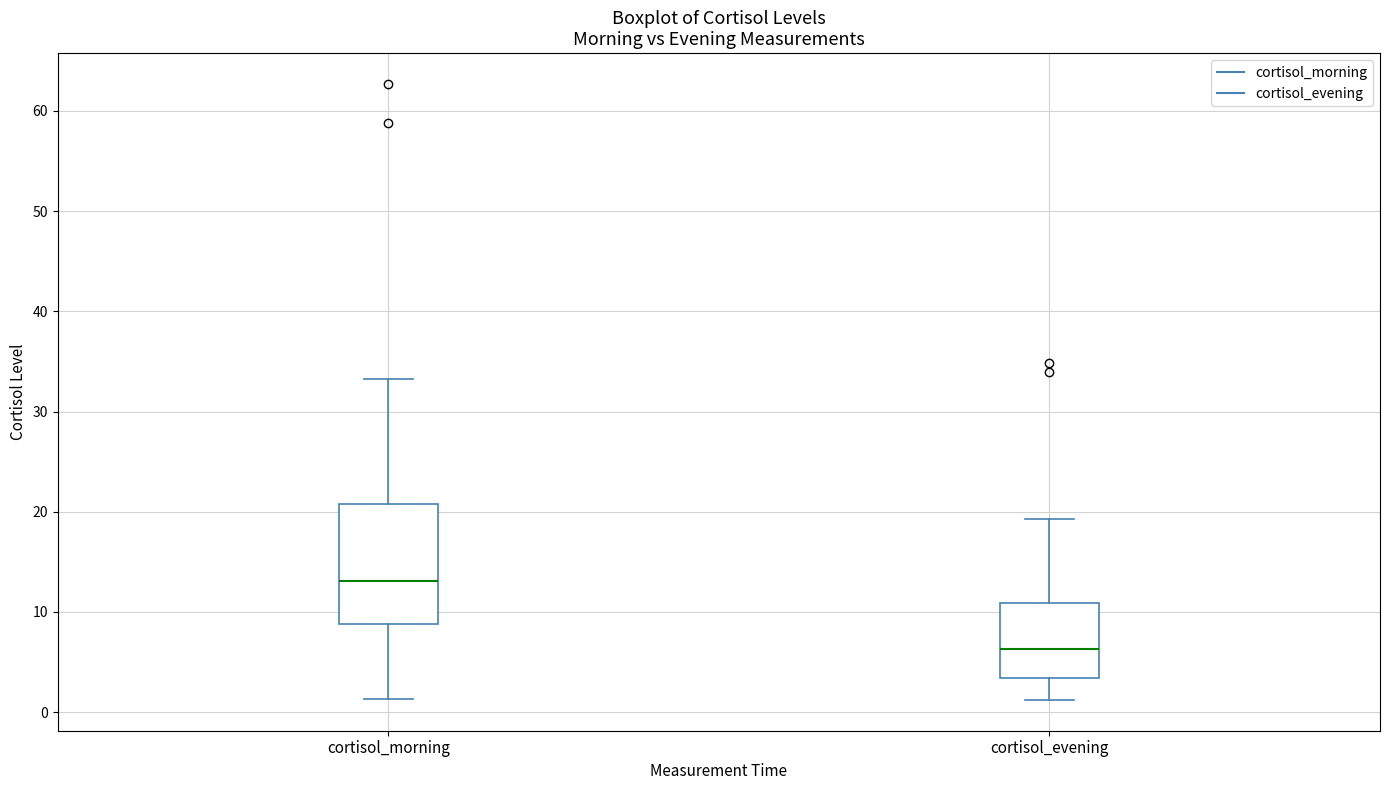

Reading left to right, read every box against the y-axis: the position of its median line, the range the box covers, and the ends of its whiskers. The values are not printed on the chart, so give them approximately, as read against the axis.

cortisol_morning: median 13, box 9 to 21, whiskers 1 to 33
cortisol_evening: median 6, box 3 to 11, whiskers 1 to 19